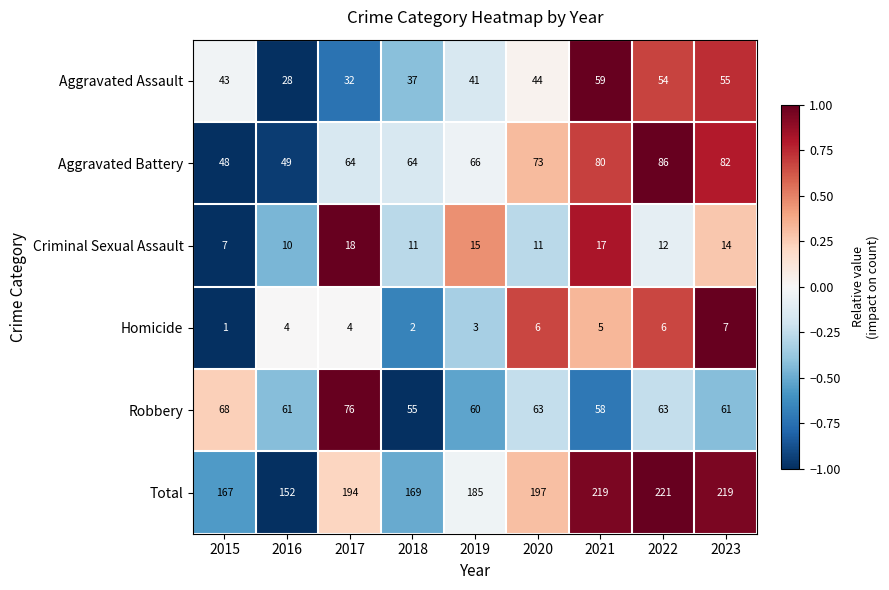

Where is Aggravated Assault nearest to the value 43?

2015